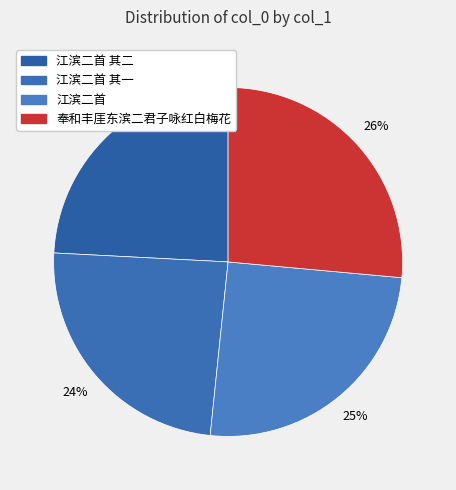

The 江滨二首 slice represents 25% of the pie. True or false?

True